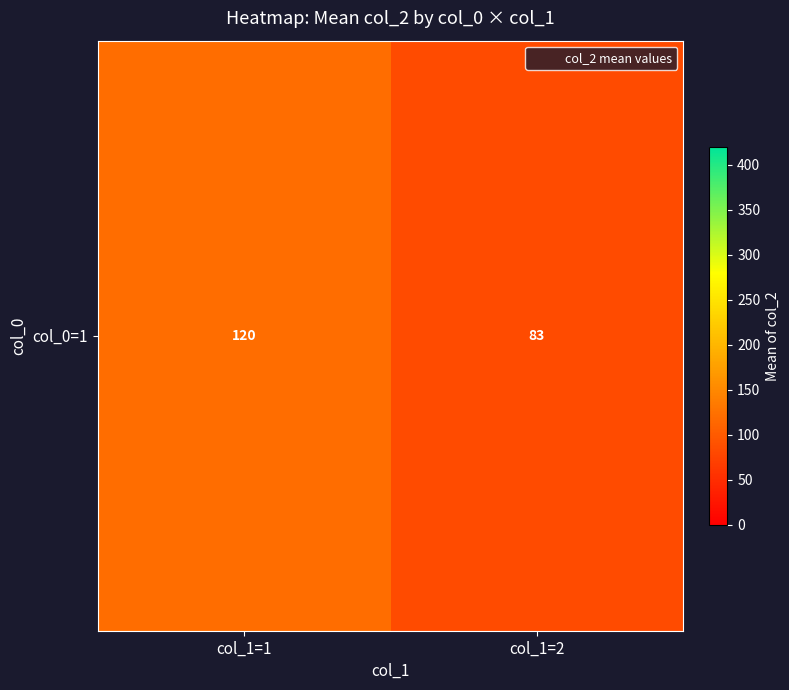

Between col_1=2 and col_1=1, which is larger?

col_1=1